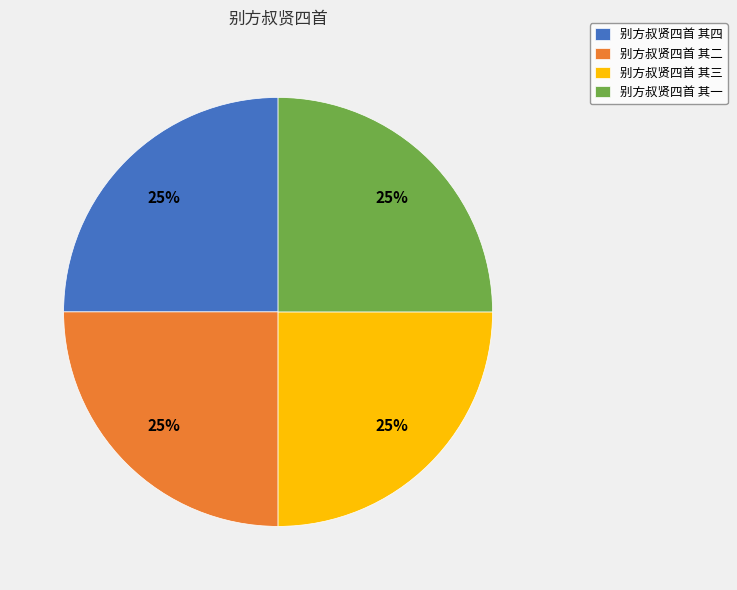

Count the number of slices in the pie.

4